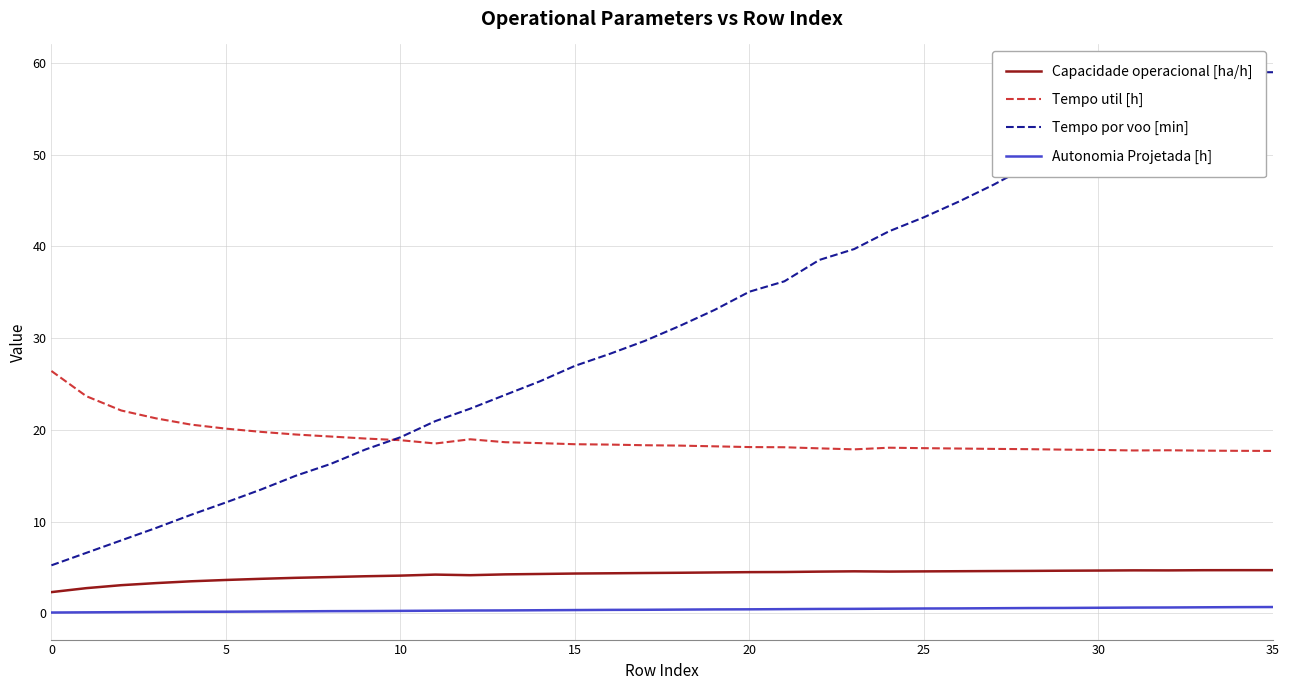

What is the value of the Tempo por voo [min] point at the 2nd from the left?

6.6